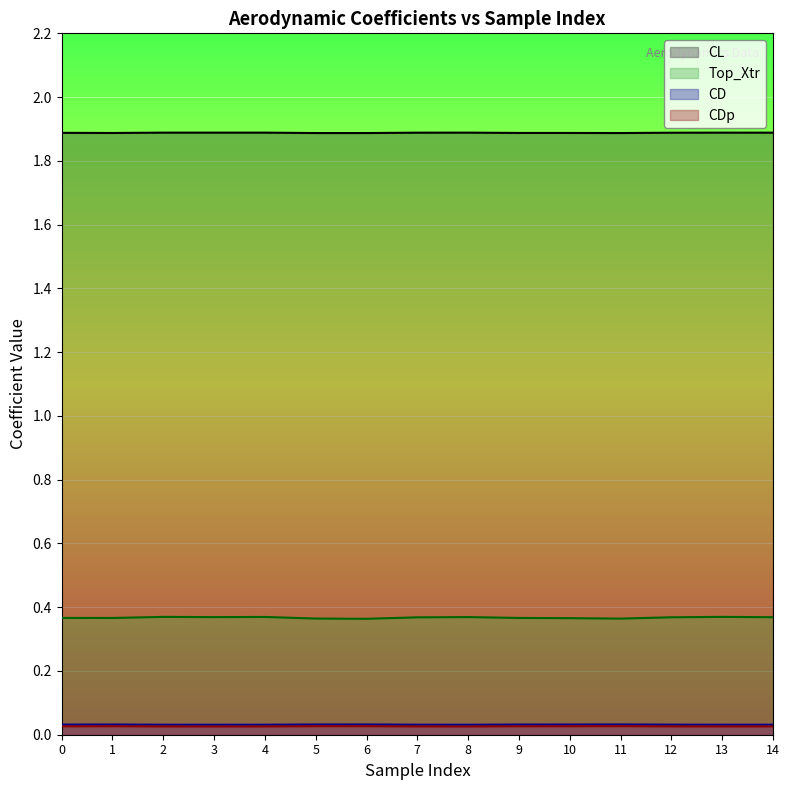

At which label is Top_Xtr closest to 0?

6